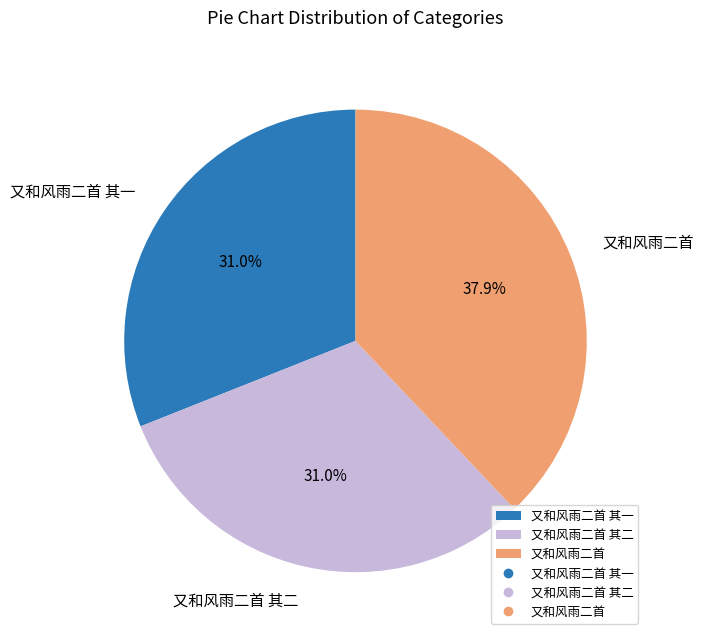

What percentage is the 又和风雨二首 slice, to the nearest percent?

38%